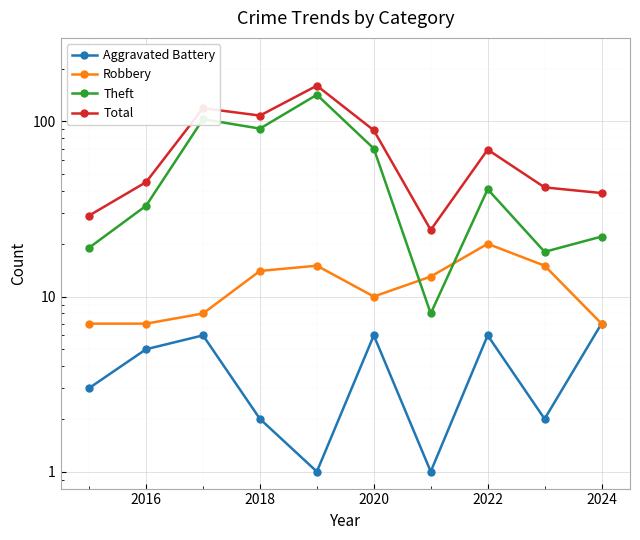

Which series has the widest spread of values?

Total